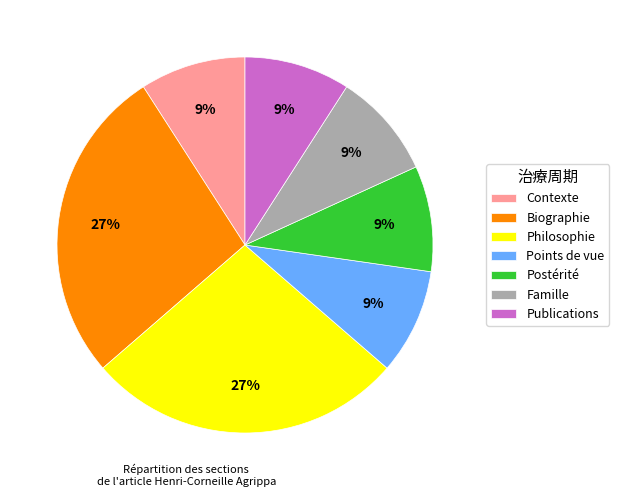

To the nearest percent, what is the average slice percentage?

14%